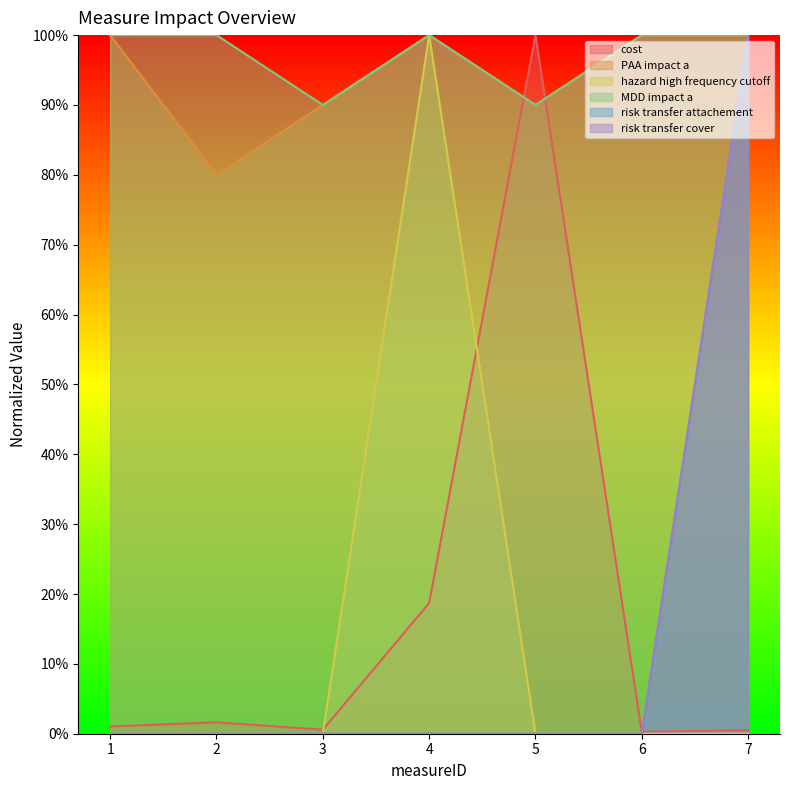

How many series are shown in this chart?

6